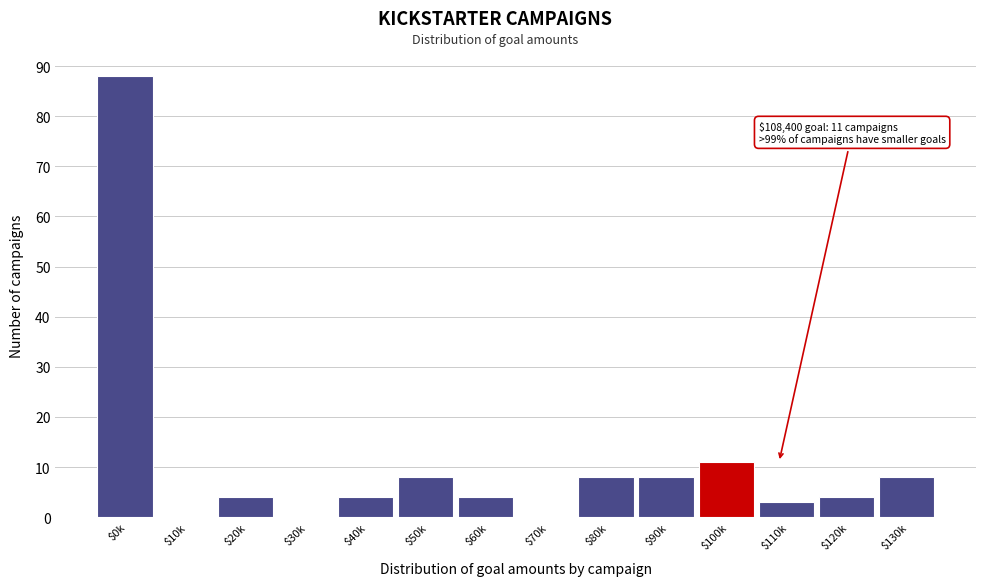

What is the maximum value shown in the chart?

88